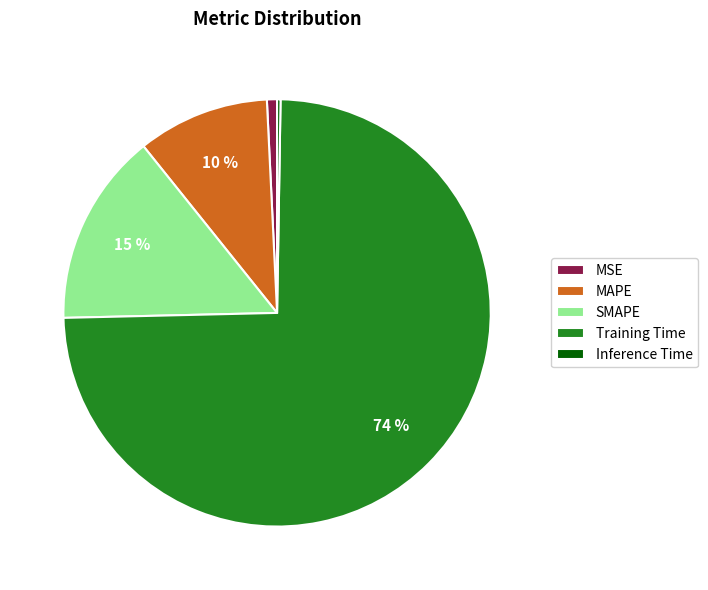

Is the sum of Training Time and SMAPE greater than half?

Yes